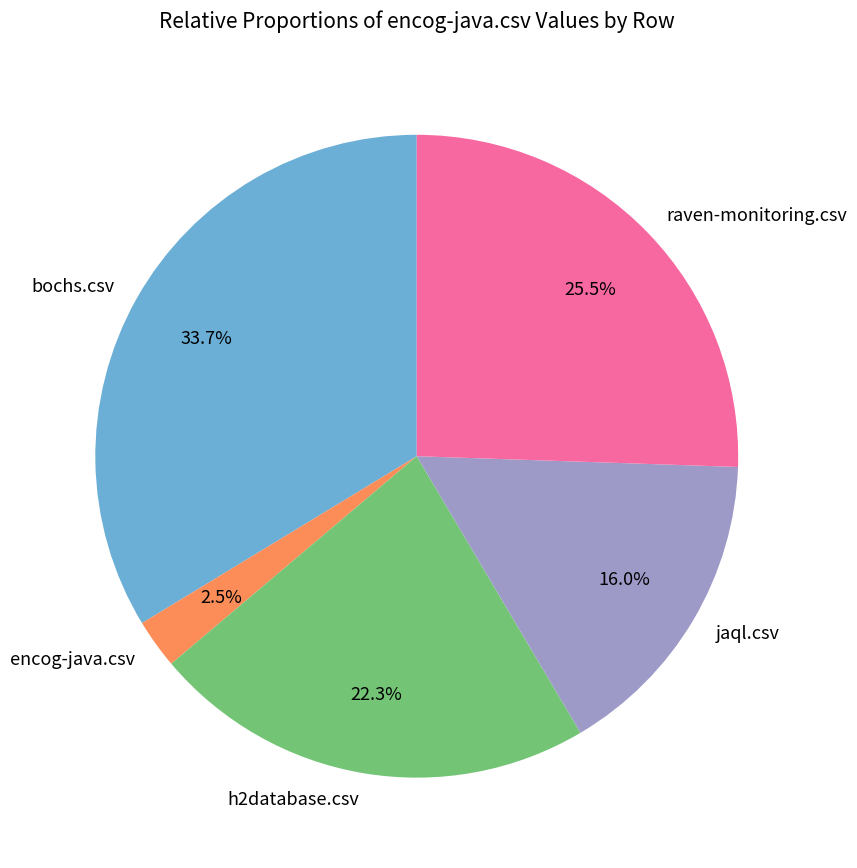

What percentage is the bochs.csv slice, to the nearest percent?

34%